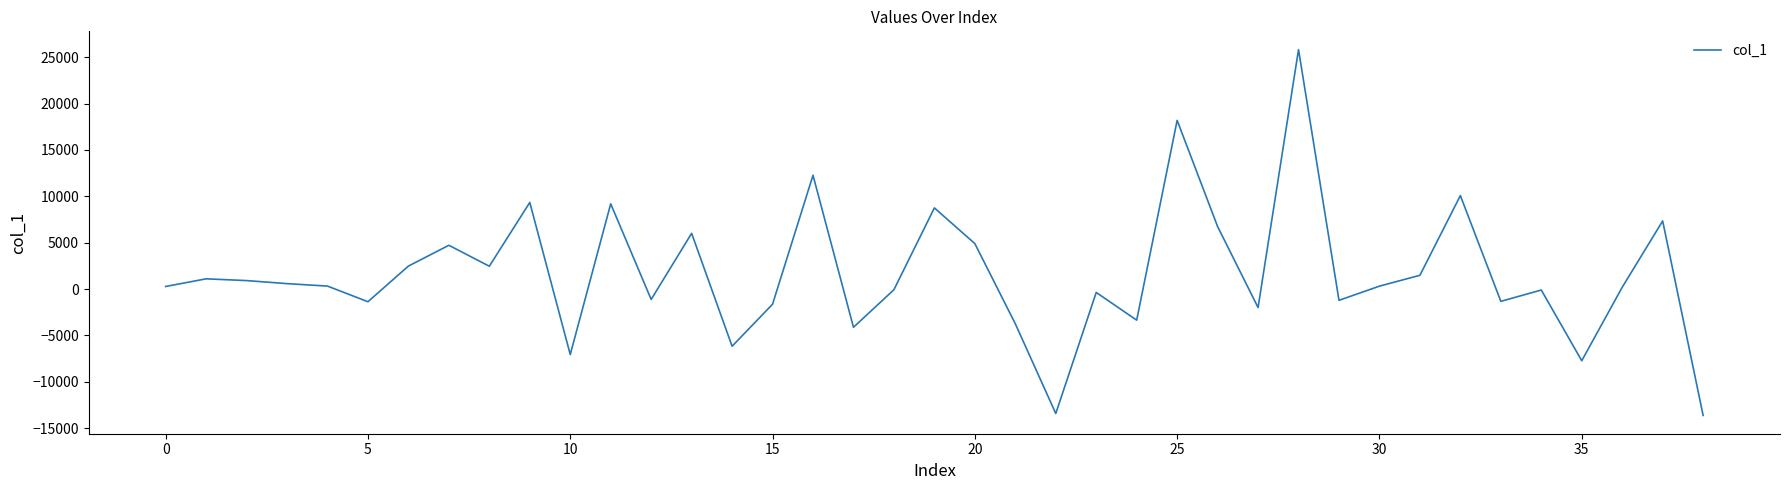

What is the smallest value displayed?

-13625.3